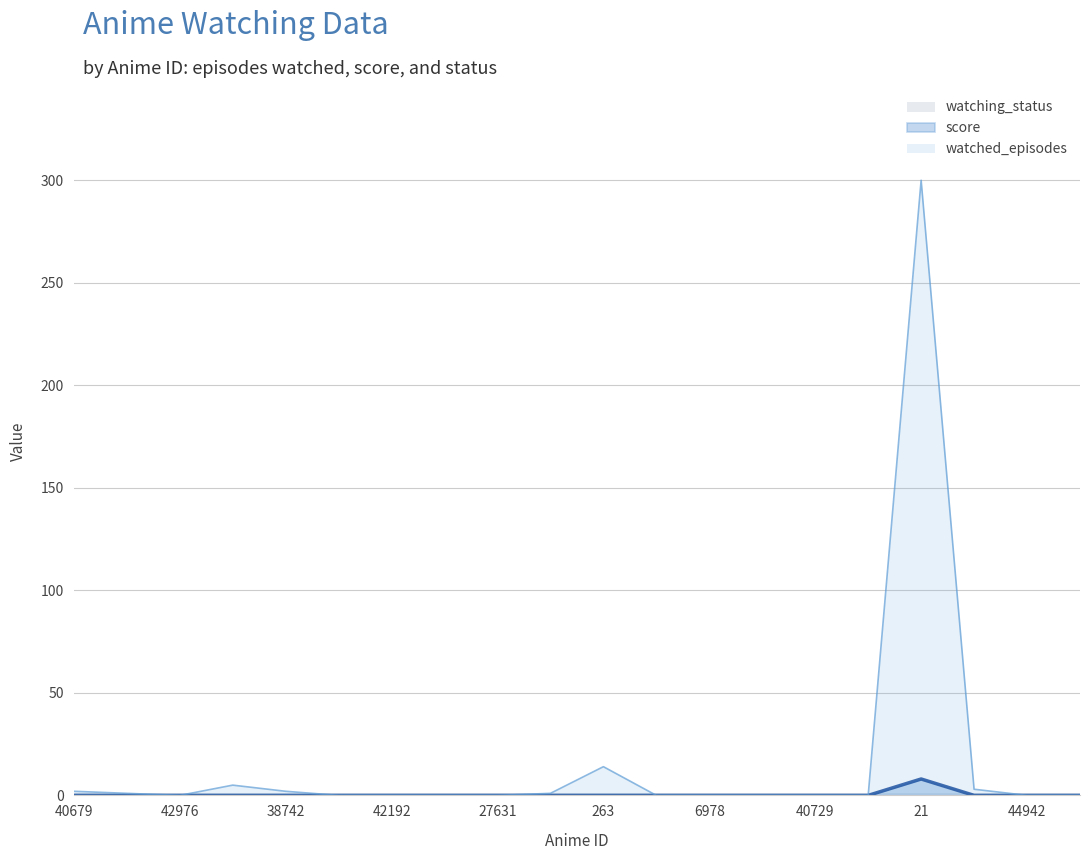

What is the label of the 1st point from the right?

40586